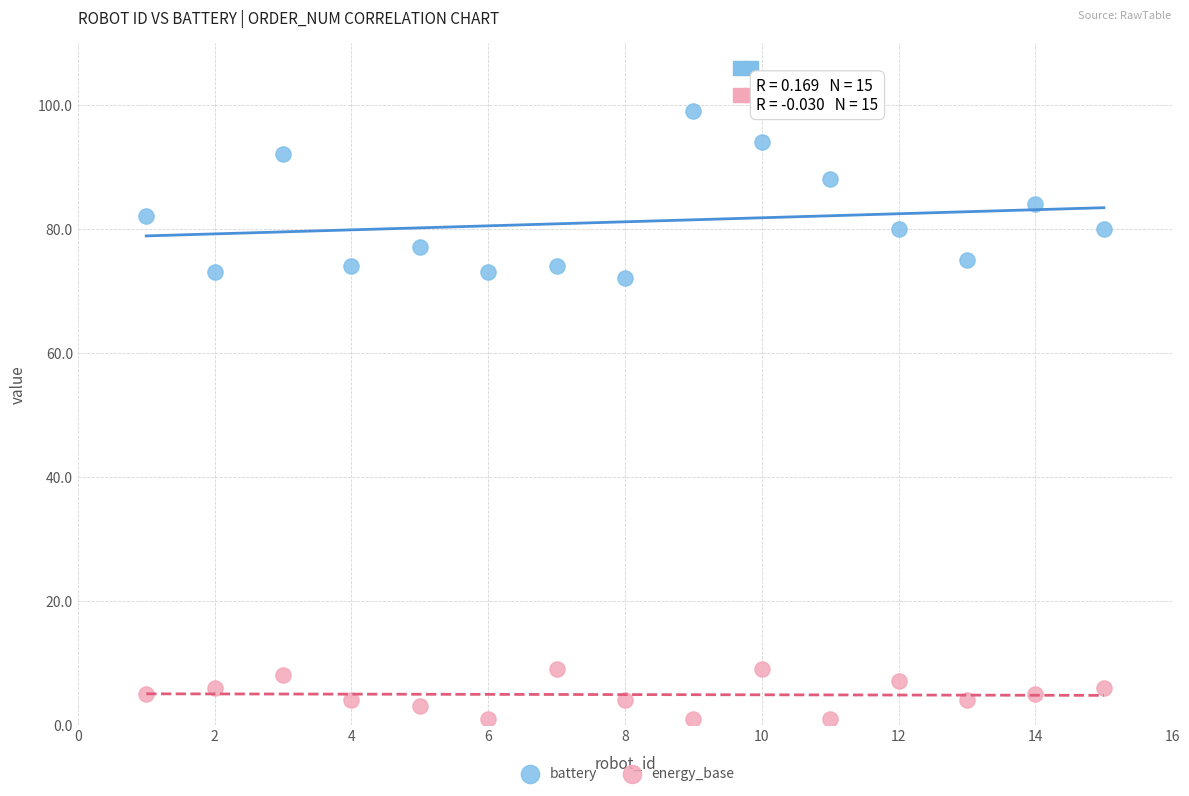

Which series contains the lowest Y value?

energy_base